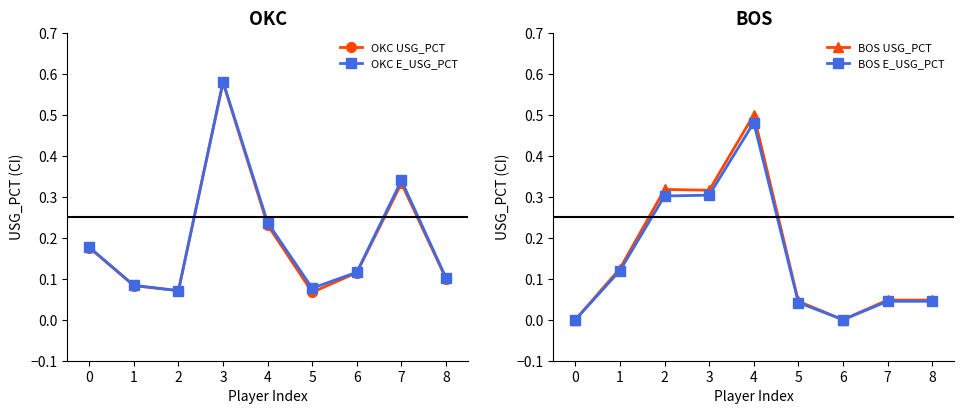

List the series in order of their peak value, highest first.

OKC E_USG_PCT, OKC USG_PCT, BOS USG_PCT, BOS E_USG_PCT